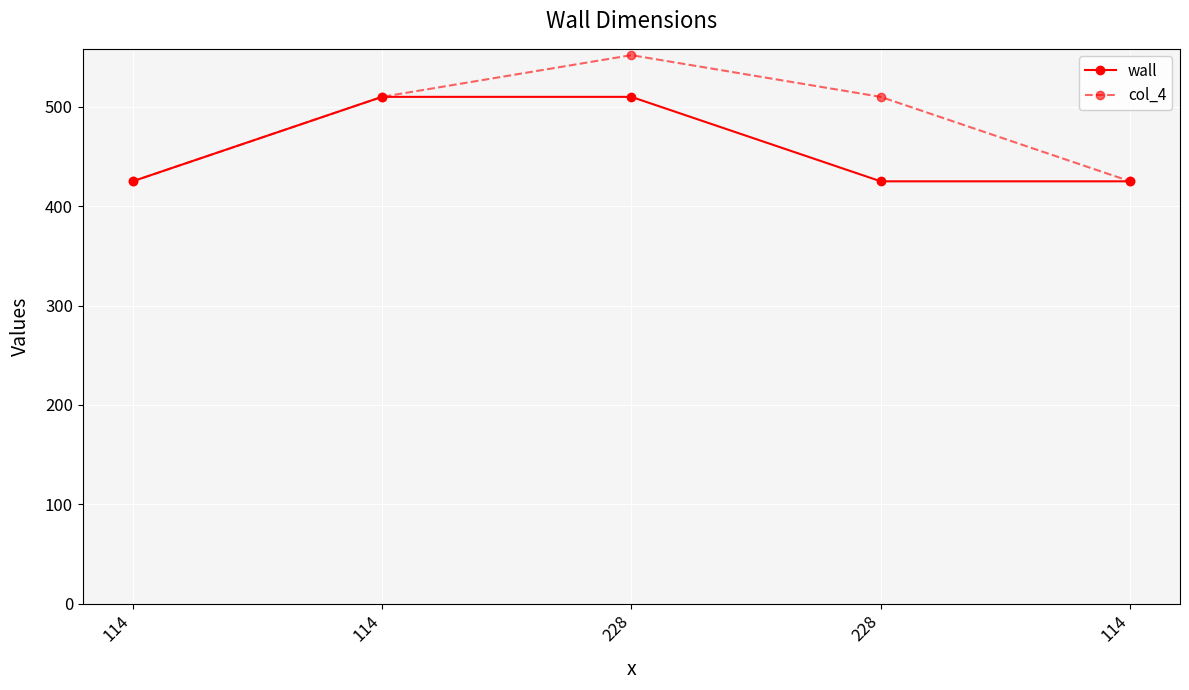

List the series in order of their overall mean, highest first.

col_4, wall